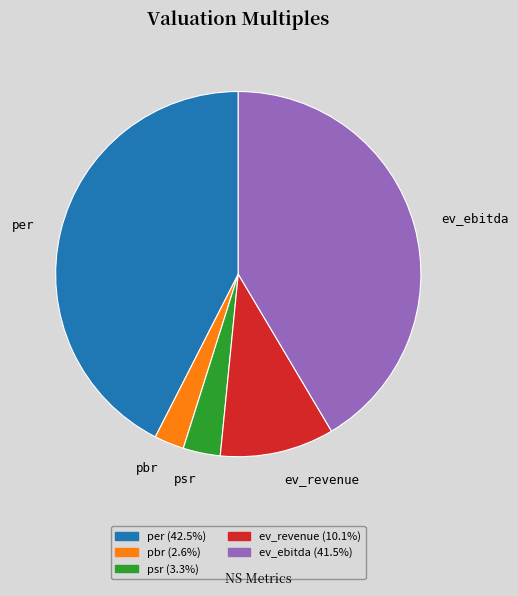

What is the ratio of the value at ev_ebitda to the value at ev_revenue?

4.1